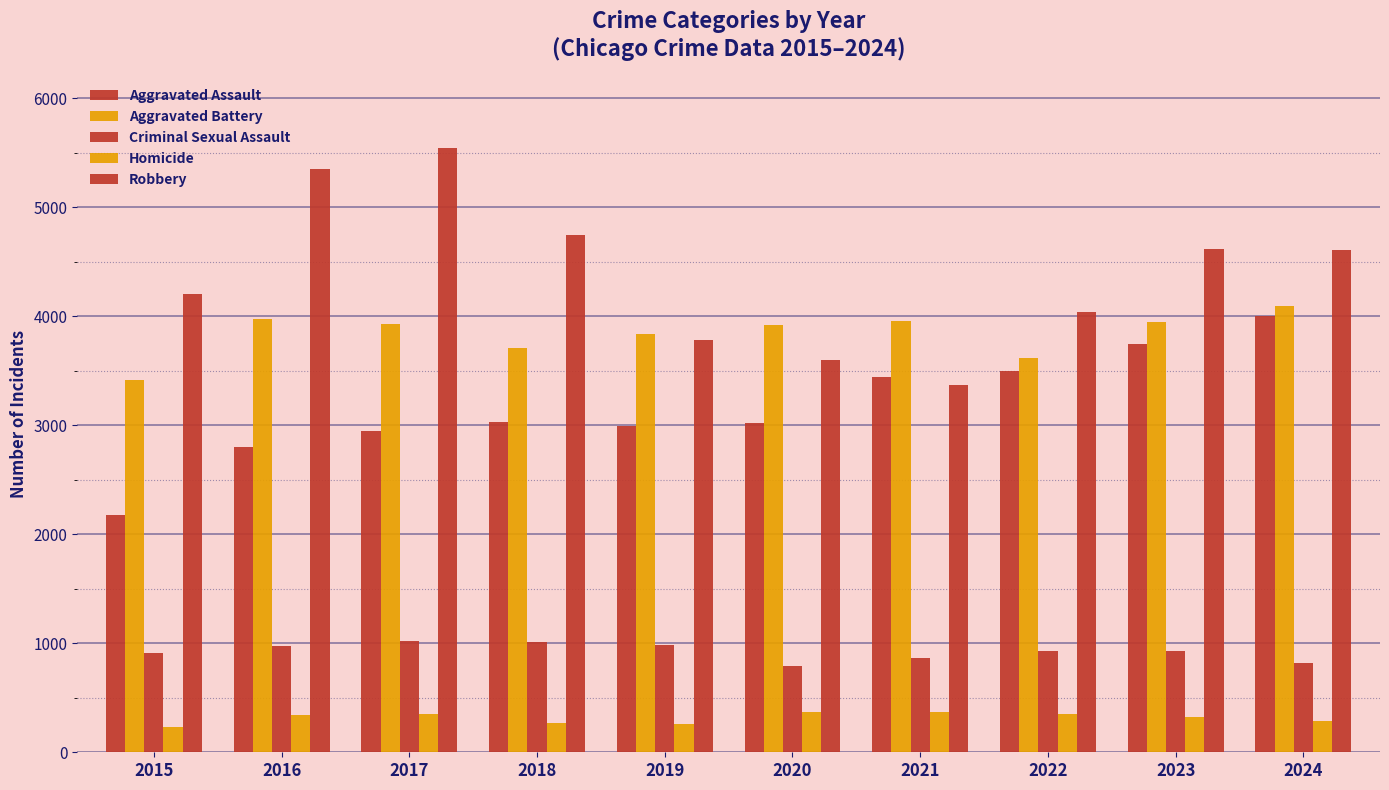

Are the bars grouped side by side (vs. stacked)?

Yes